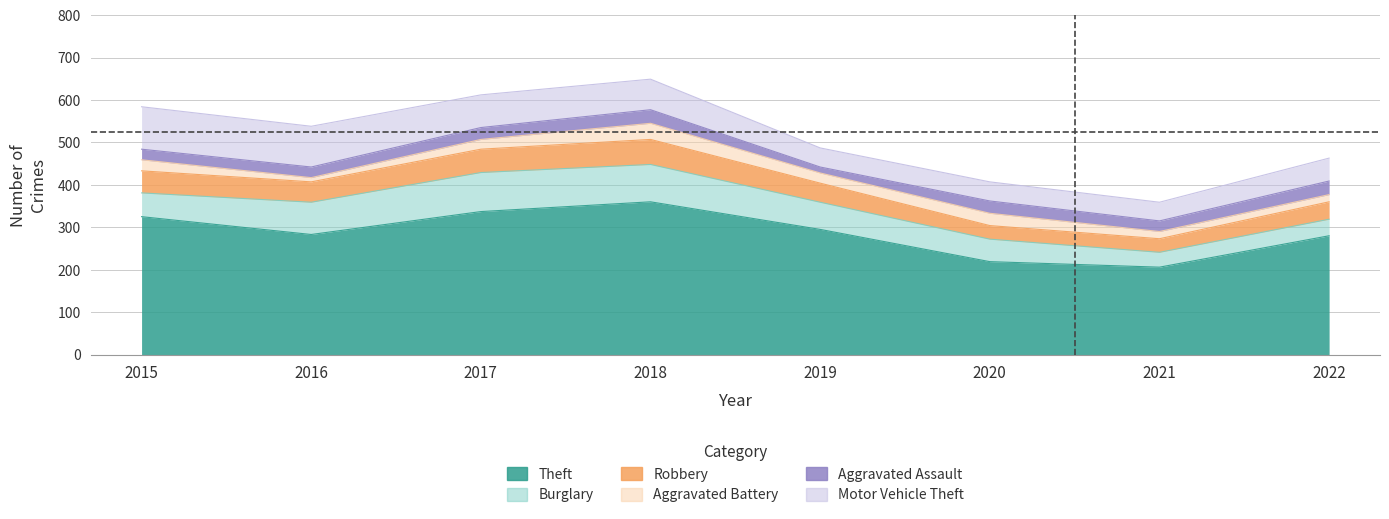

Is the value of Burglary at 2015 greater than the value of Aggravated Assault at 2016?

Yes